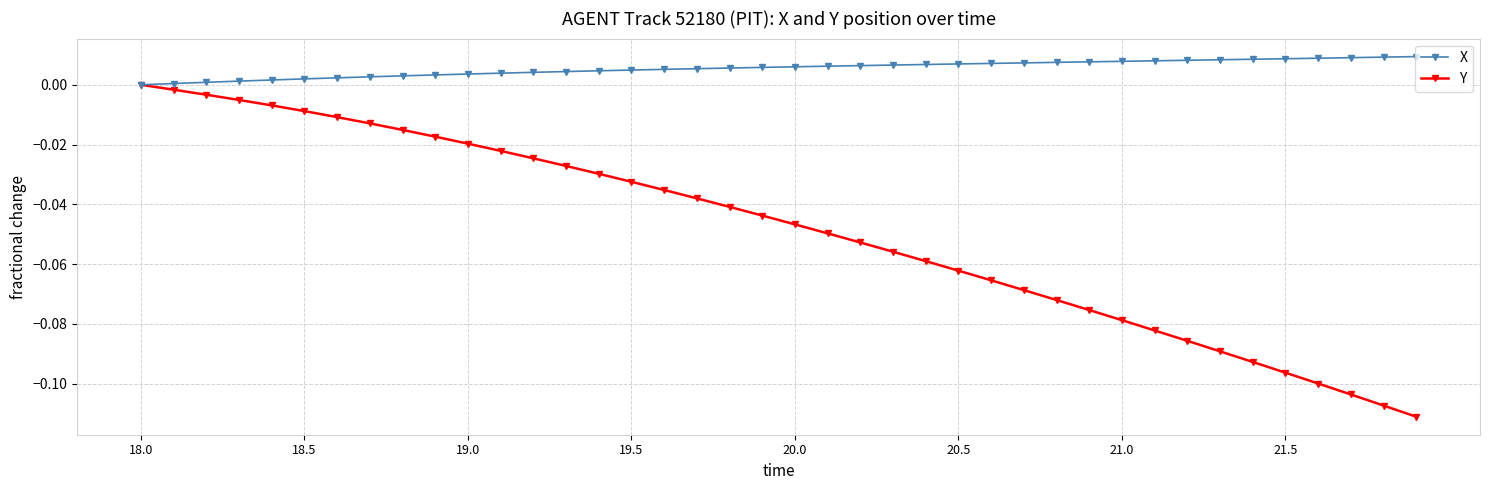

Which series has the largest total across all categories?

X